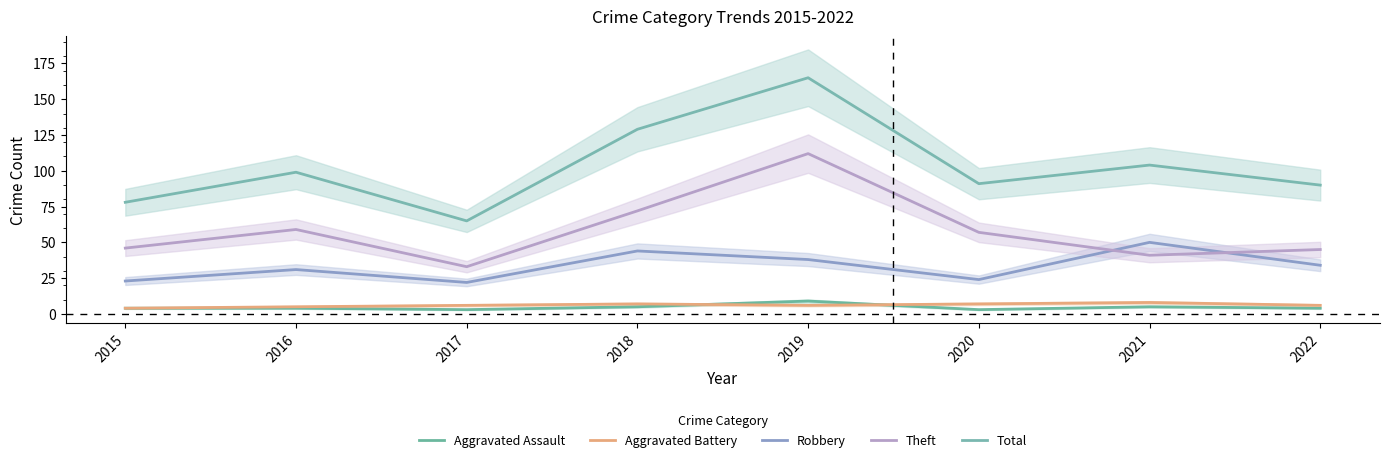

True or false: Aggravated Battery has more than 1 points higher than both neighbors.

True